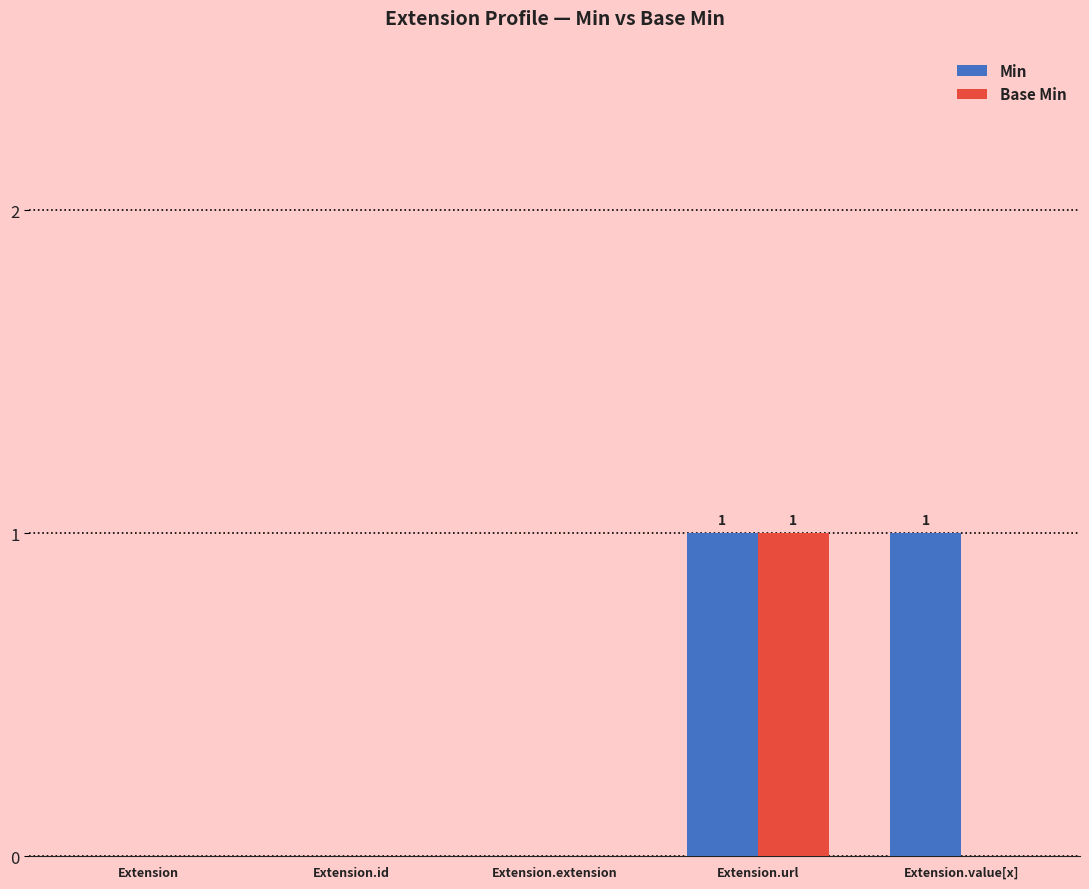

True or false: Min has a value of 0 at Extension.

True